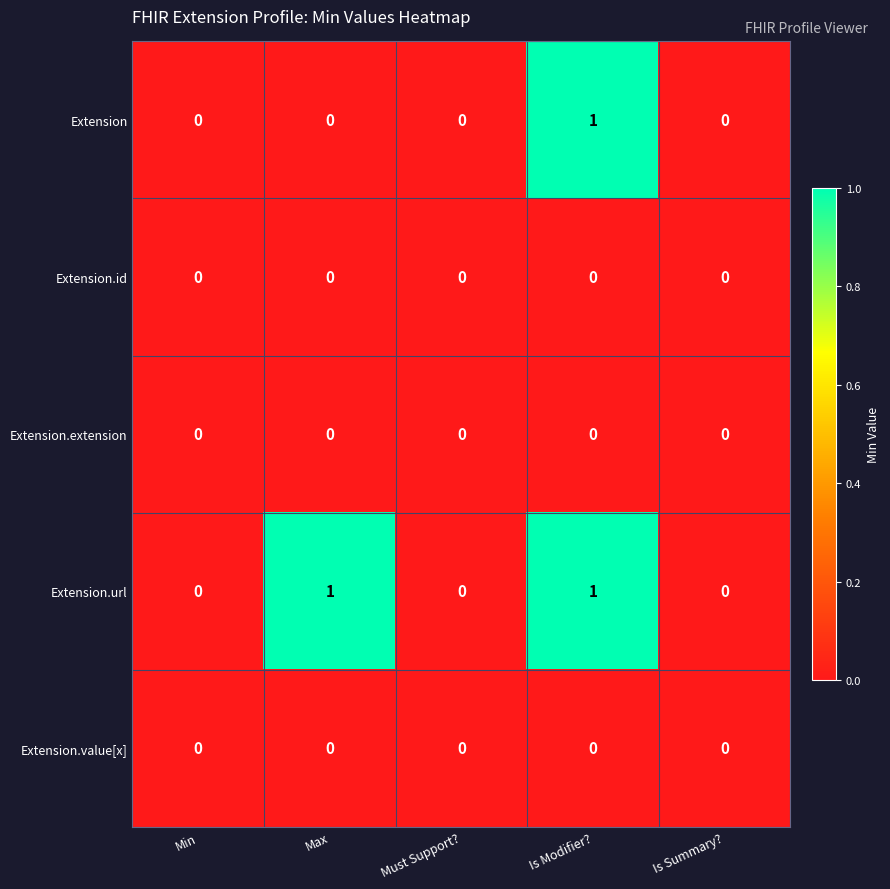

True or false: Extension.extension has a value of 0 at Min.

True